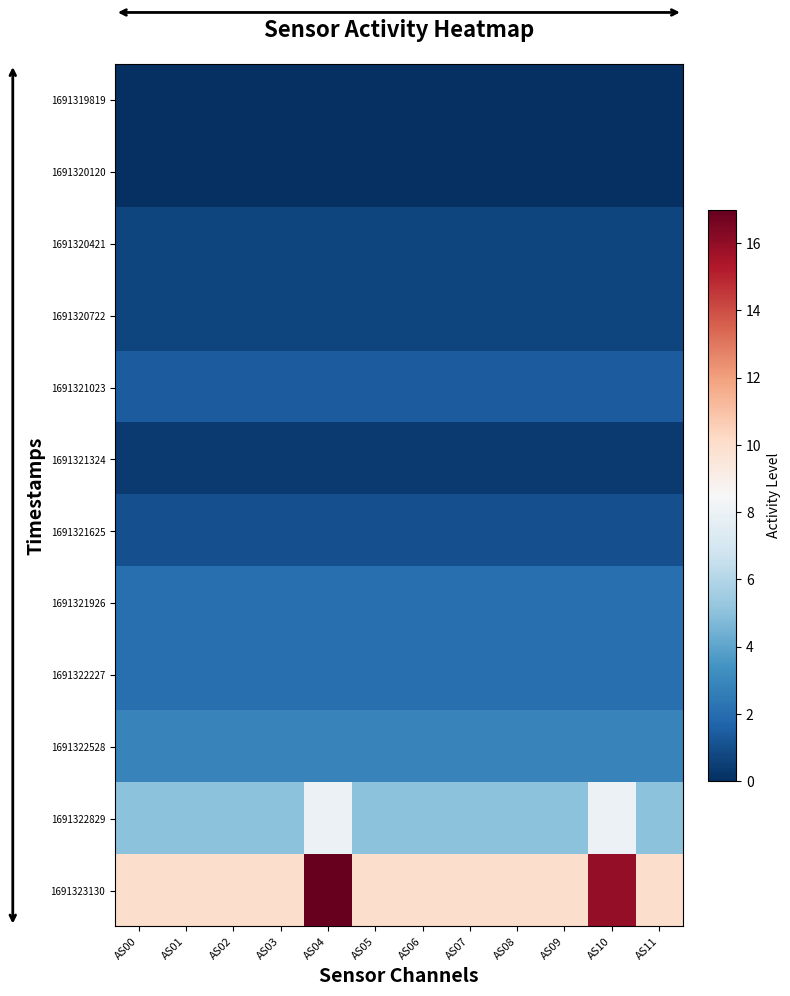

What is the greatest value displayed?

17.0